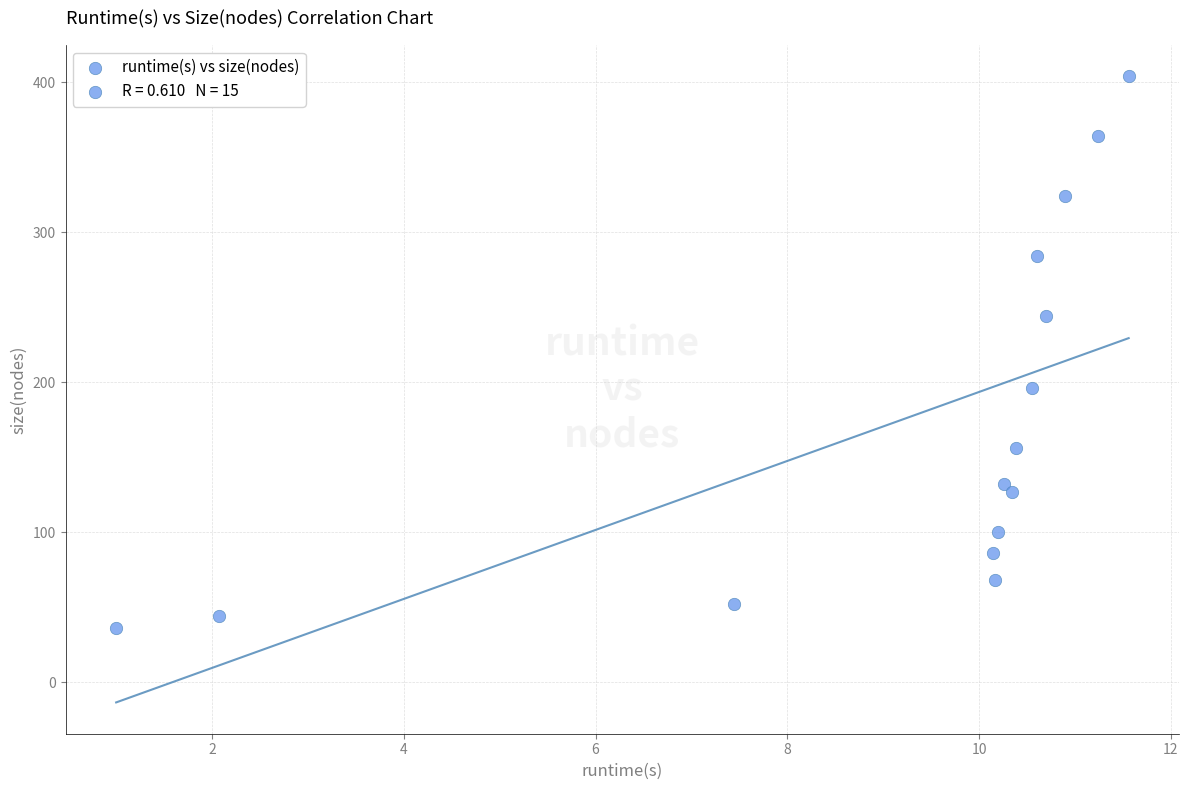

What is the range of Y values (max minus min)?

368